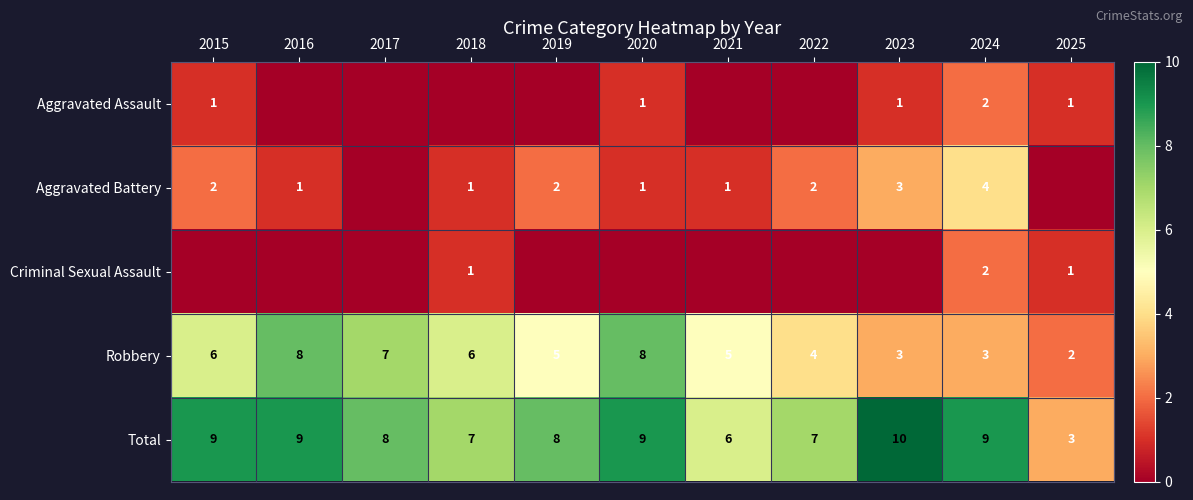

Which has a higher value, 2022 or 2017?

2022